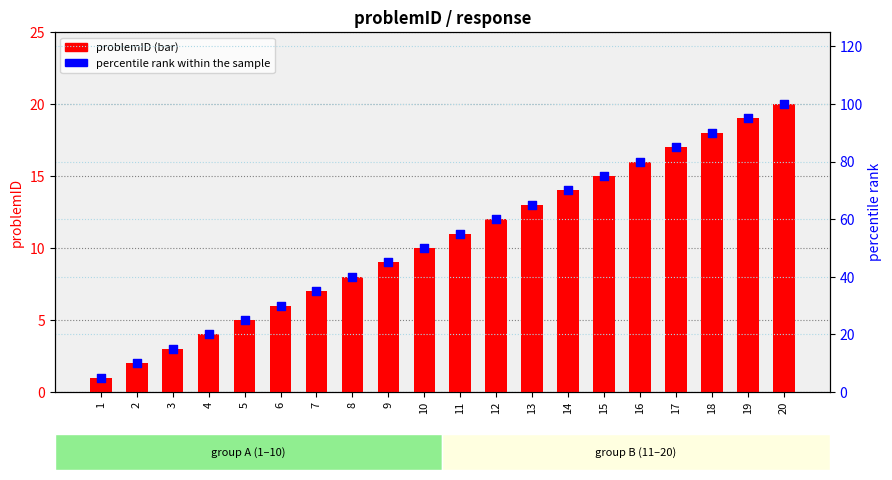

Which series has the largest total across all categories?

percentile rank within the sample